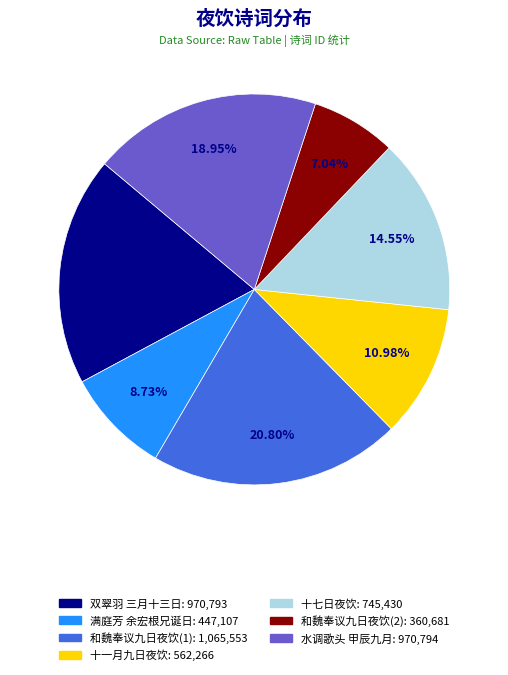

Does any single category account for the majority?

No